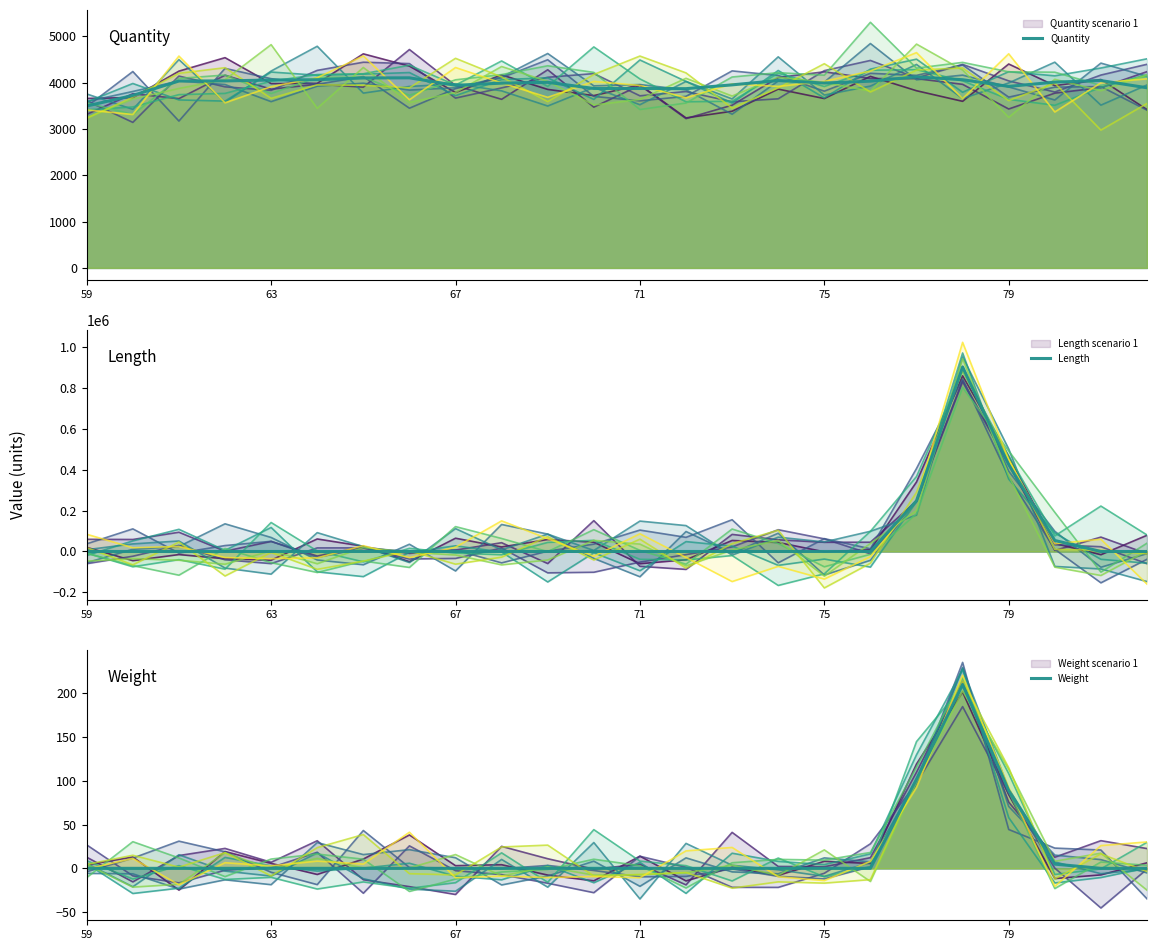

True or false: Weight and Quantity intersect in this chart.

False